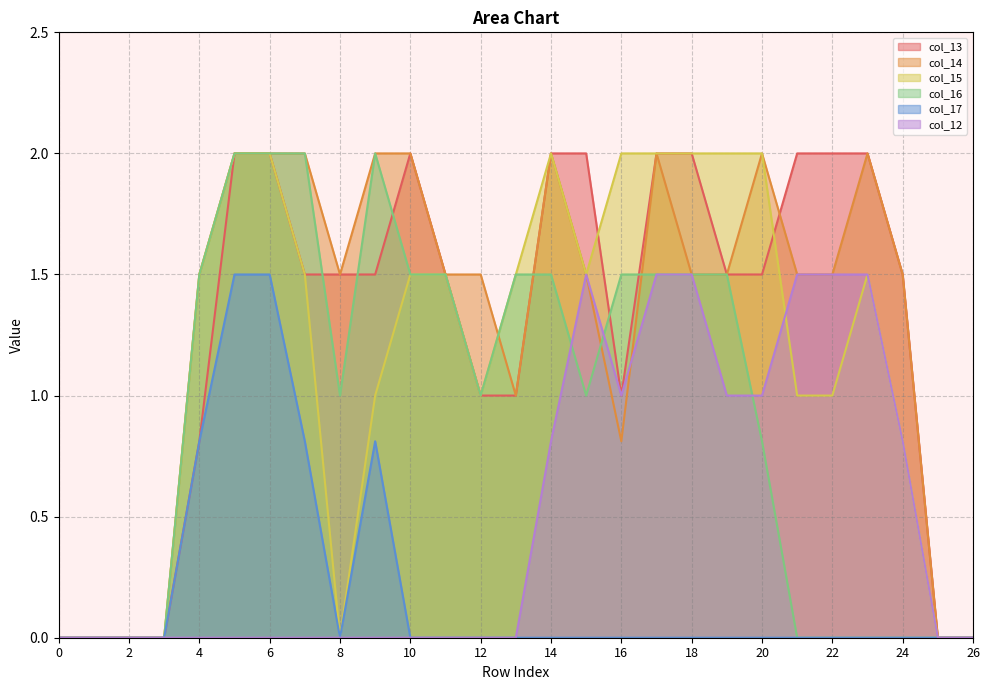

Between which two adjacent categories do col_15 and col_12 first intersect?

20 and 21